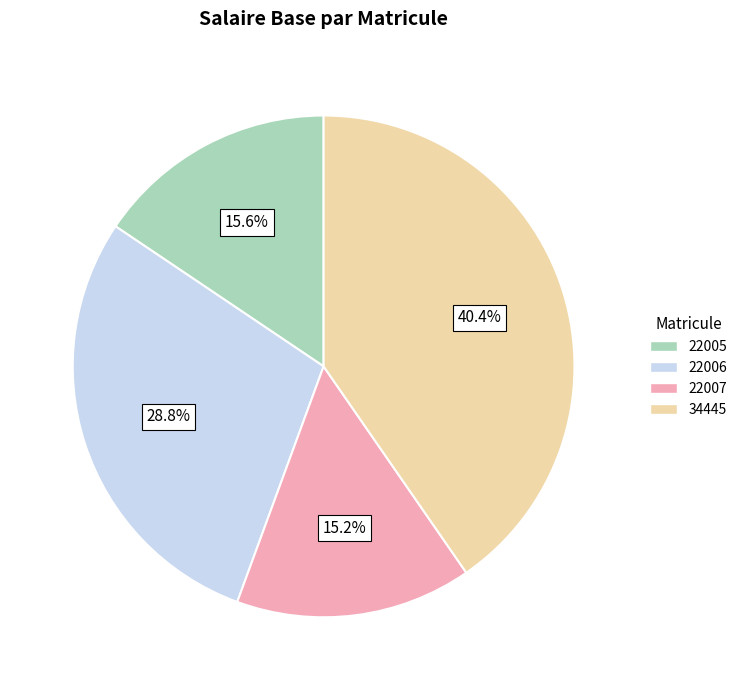

To the nearest percent, what is the difference between the largest and smallest slice percentages?

25%